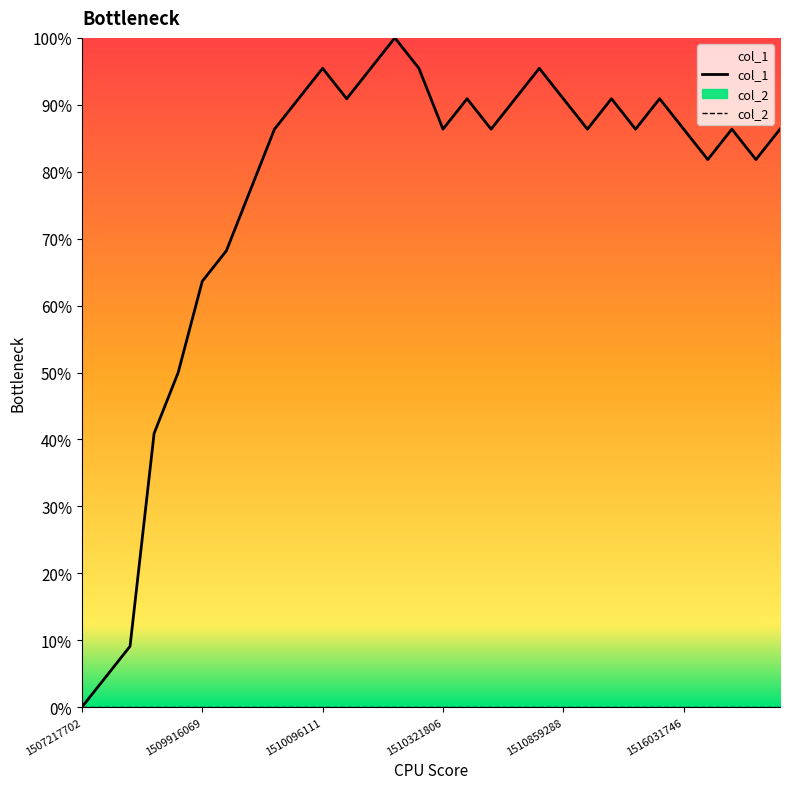

True or false: col_1 and col_2 intersect in this chart.

False